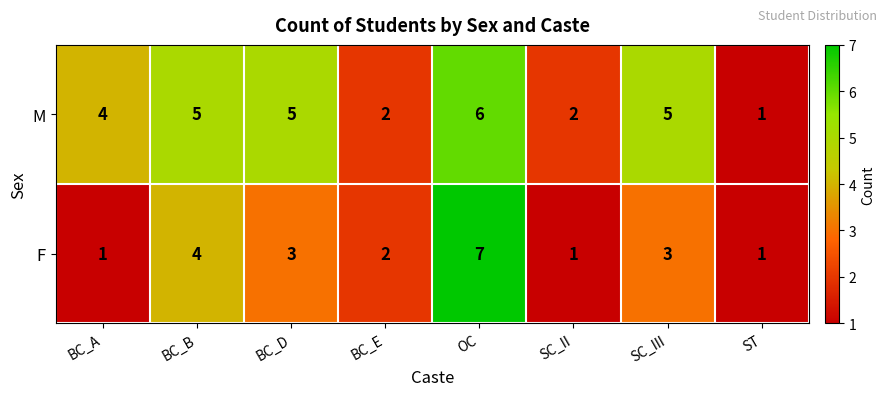

Is the value of F at SC_III greater than the value of M at ST?

Yes